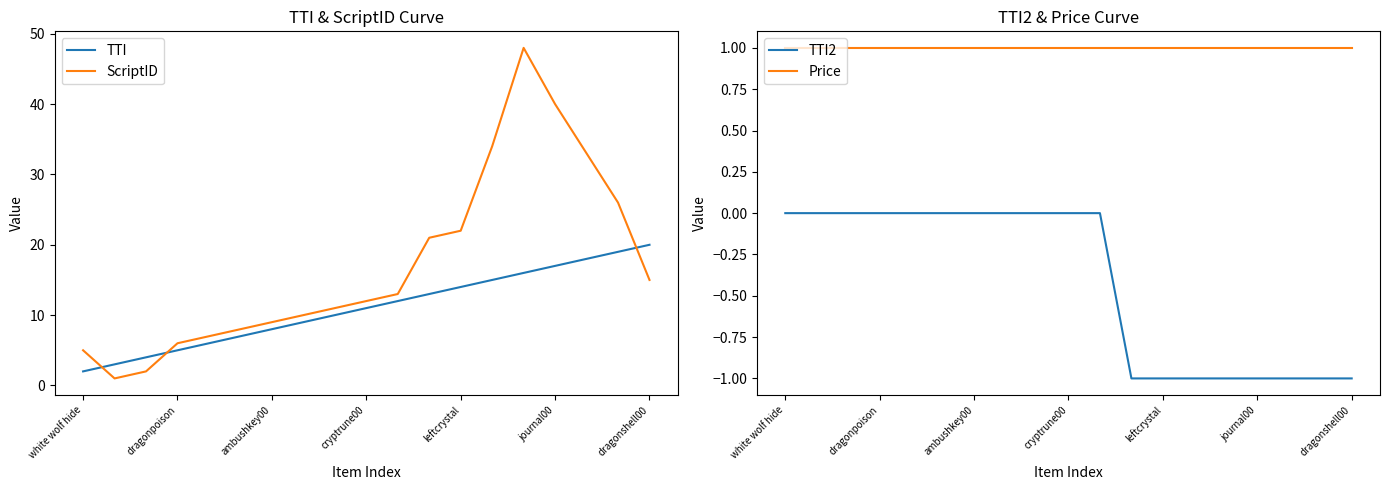

True or false: TTI has more than 1 interior local peaks.

False